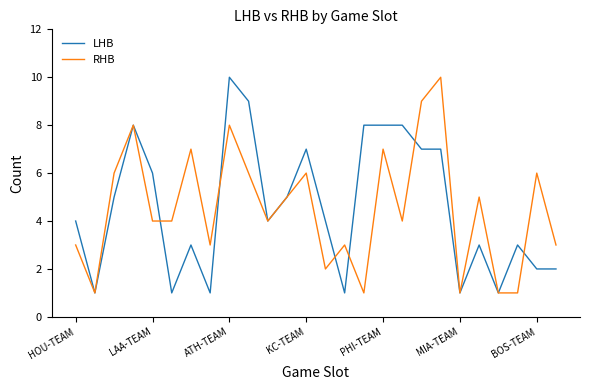

What is the maximum value for LHB?

10